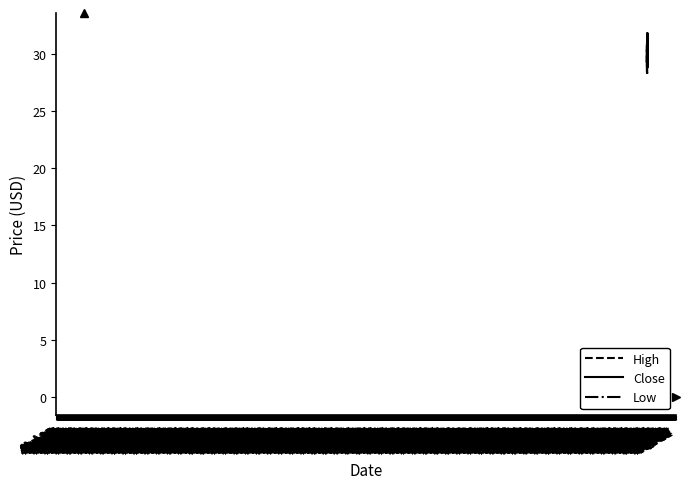

What is the smallest value displayed?

28.1